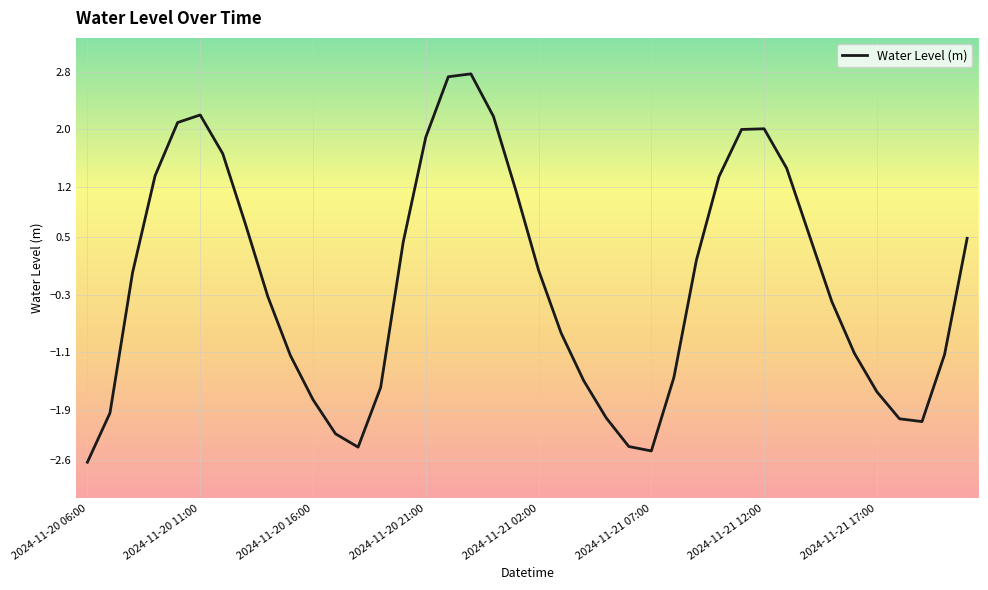

What is the minimum value shown in the chart?

-2.6